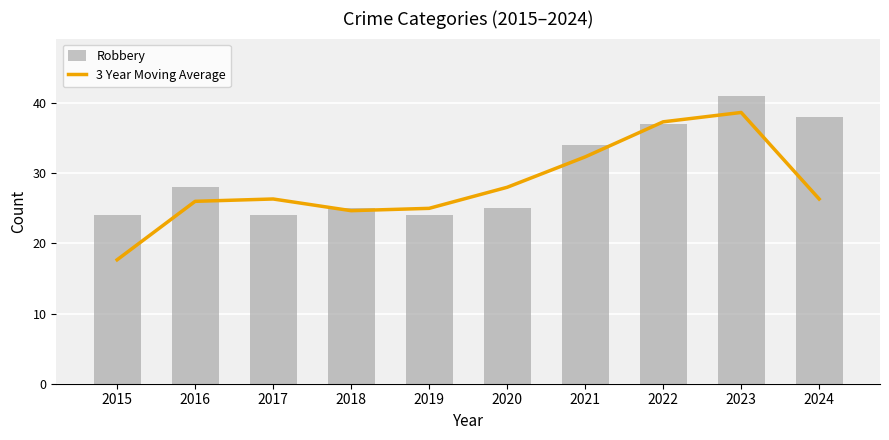

At 2017, list the series in order from largest to smallest.

3 Year Moving Average, Aggravated Assault, Criminal Sexual Assault, Aggravated Battery, Robbery